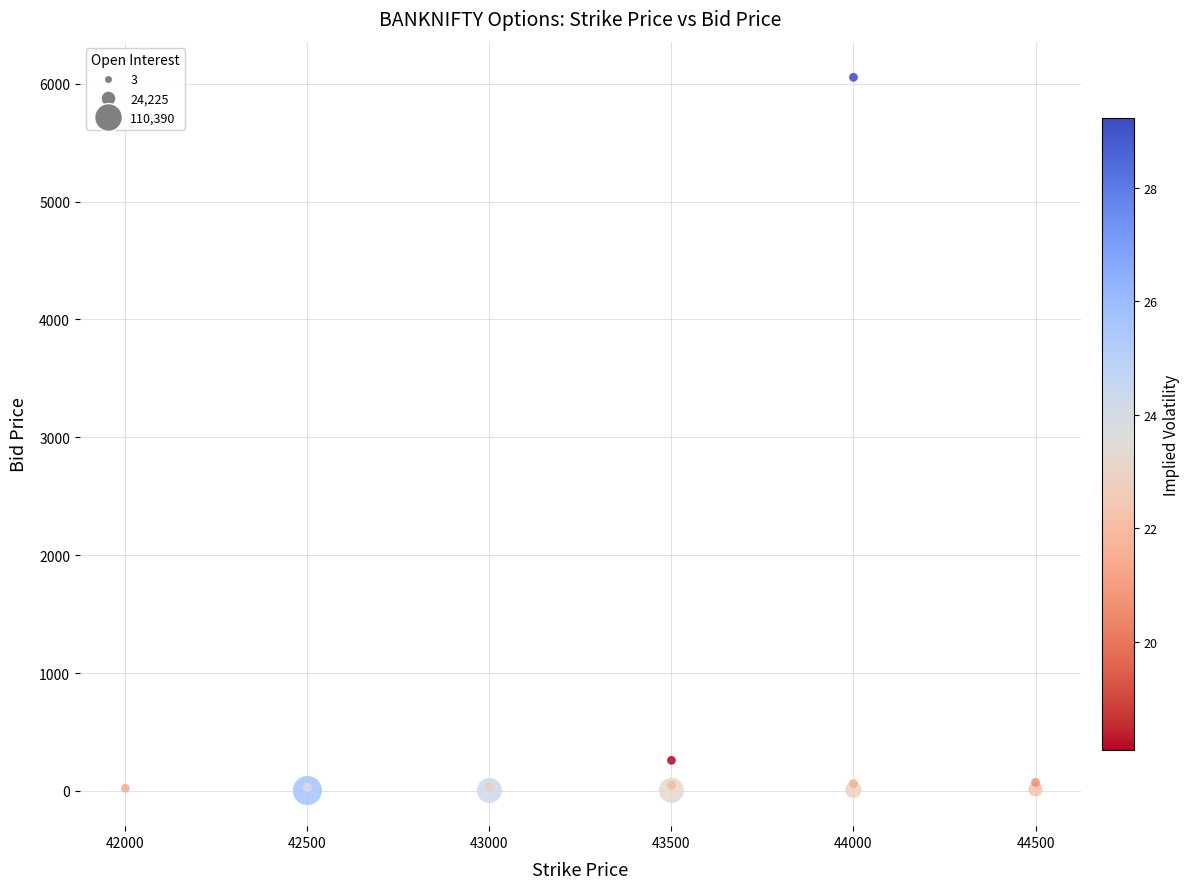

What Y value in the scatter plot is closest to 3028?

260.0